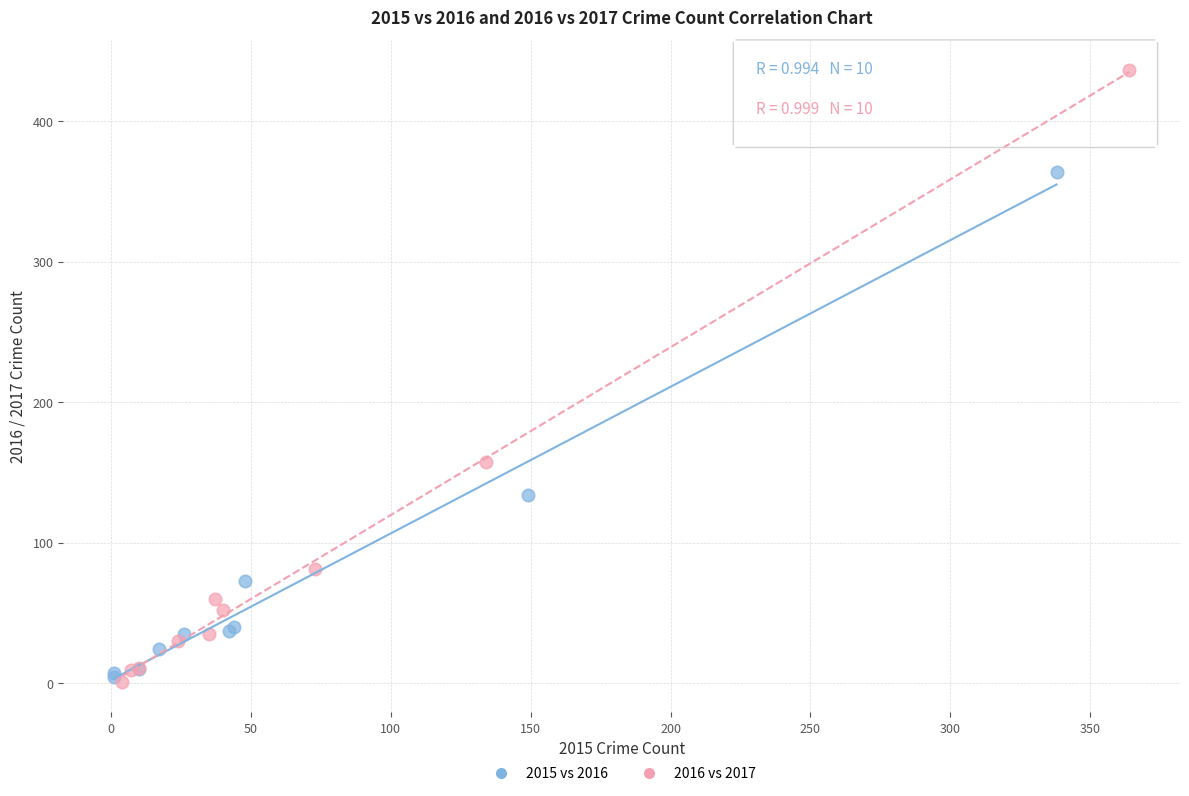

Which series contains the highest Y value?

2016 vs 2017